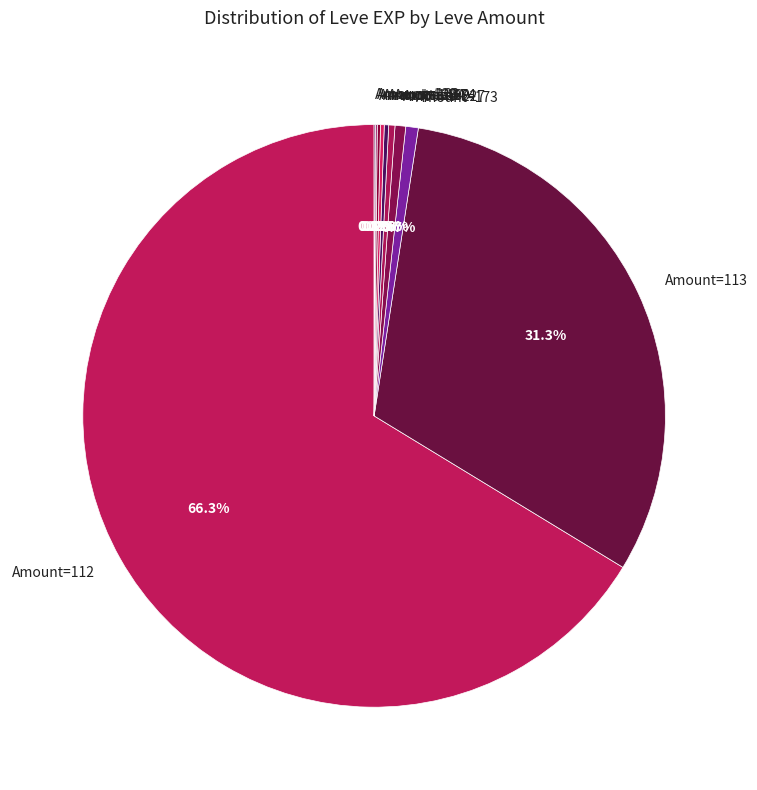

What is the largest slice in the pie chart?

Amount=112